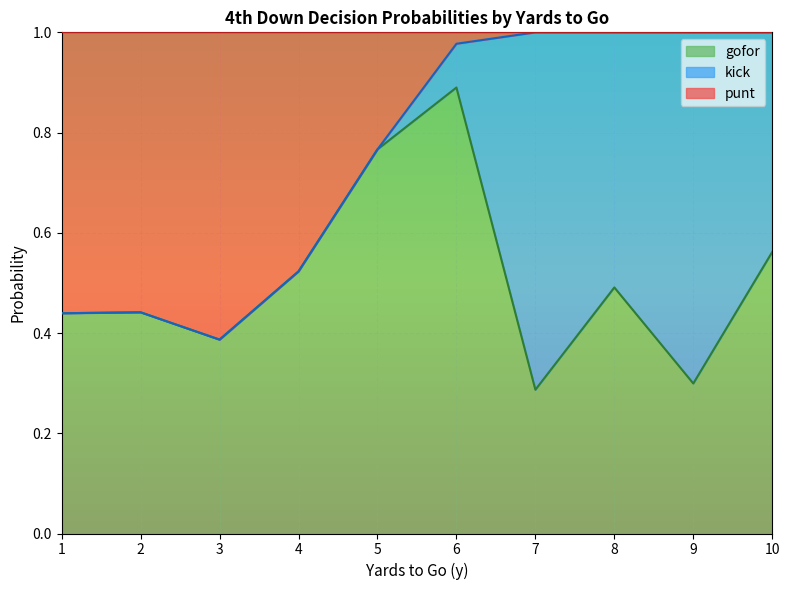

How many lines are shown in the chart?

3